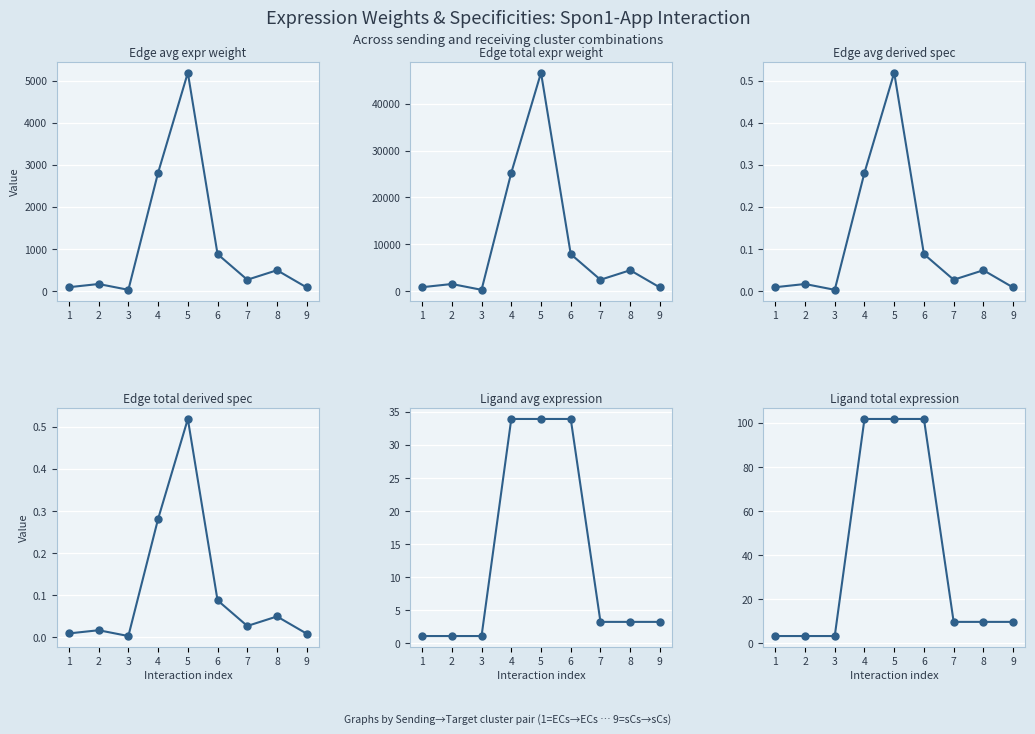

Is this an area chart (filled region under the line)?

No